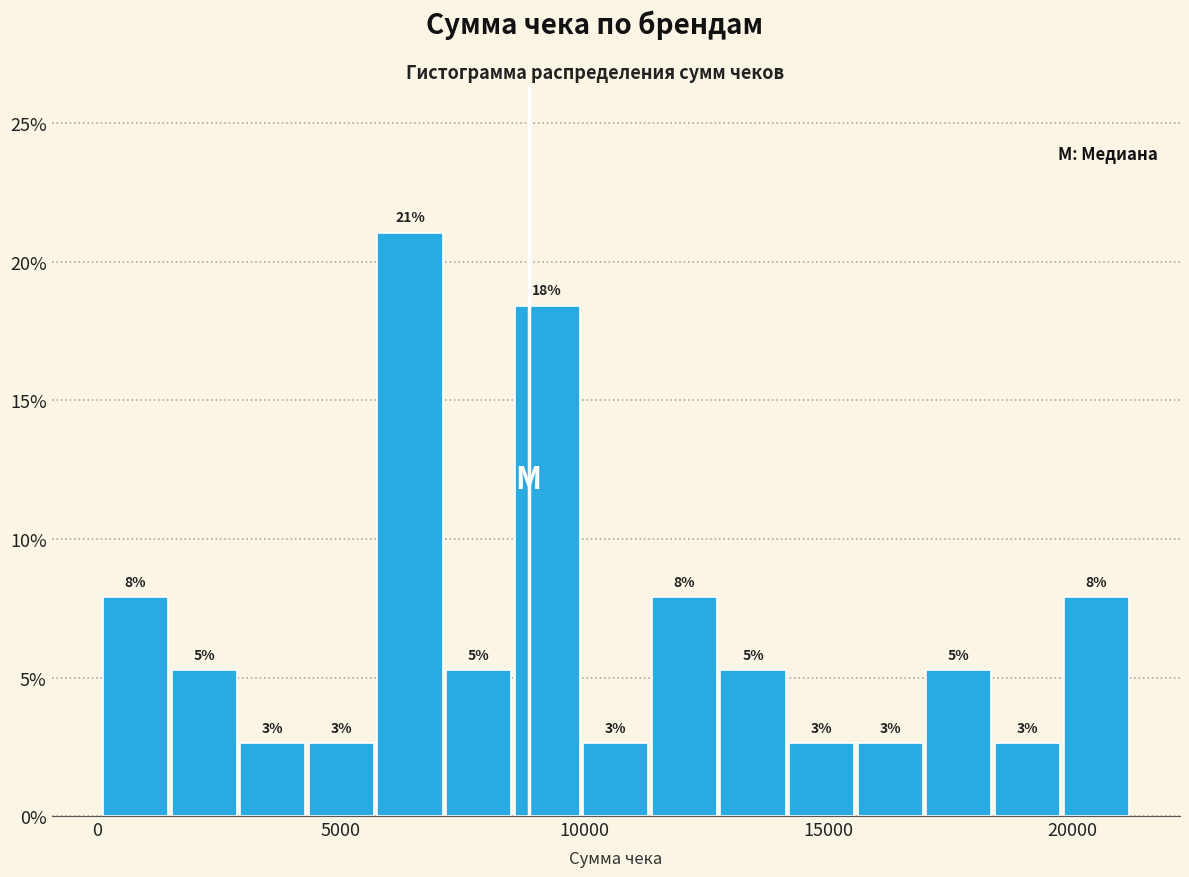

Read against the x-axis, roughly where is the centre of the tallest bar?

6500